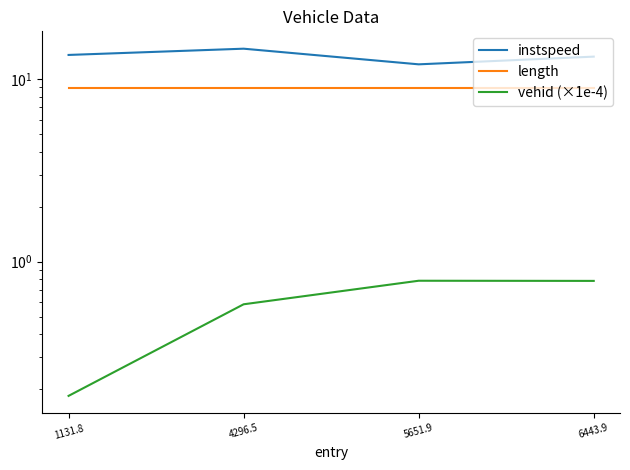

Which has a higher value, 1131.8 or 6443.9?

1131.8